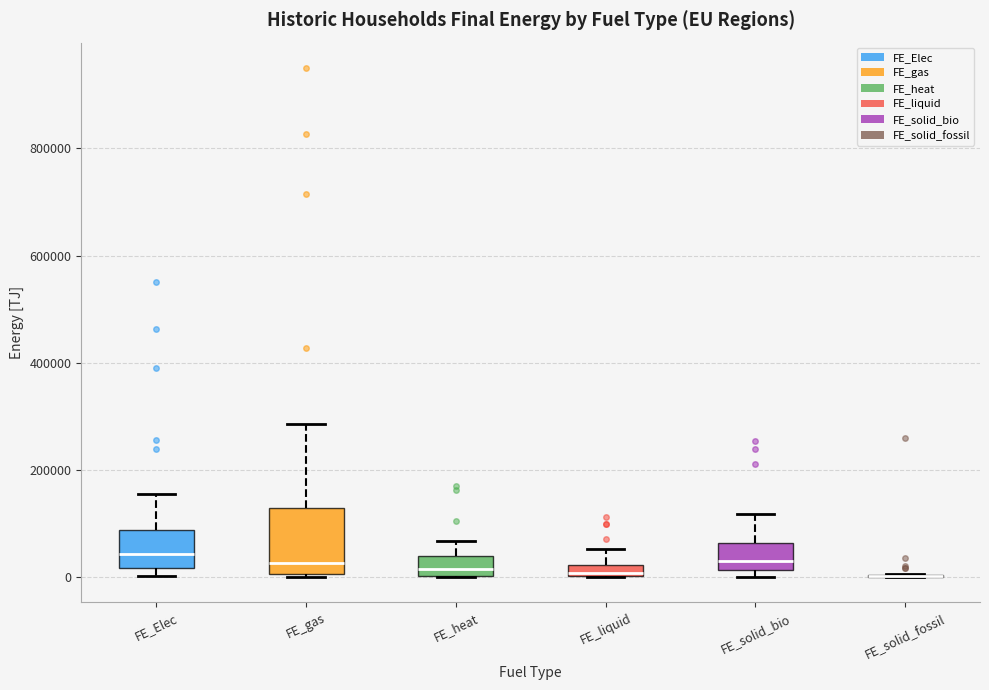

Comparing the boxes themselves (not the whiskers), which one is the tallest?

FE_gas